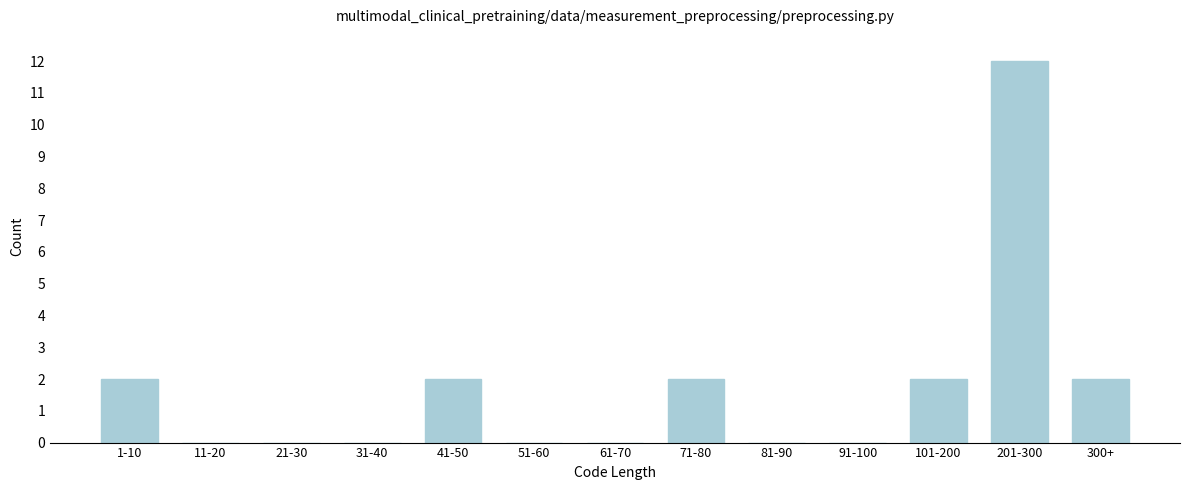

Reading right to left, transcribe all the data shown in this chart.

300+=2	201-300=12	101-200=2	91-100=0	81-90=0	71-80=2	61-70=0	51-60=0	41-50=2	31-40=0	21-30=0	11-20=0	1-10=2